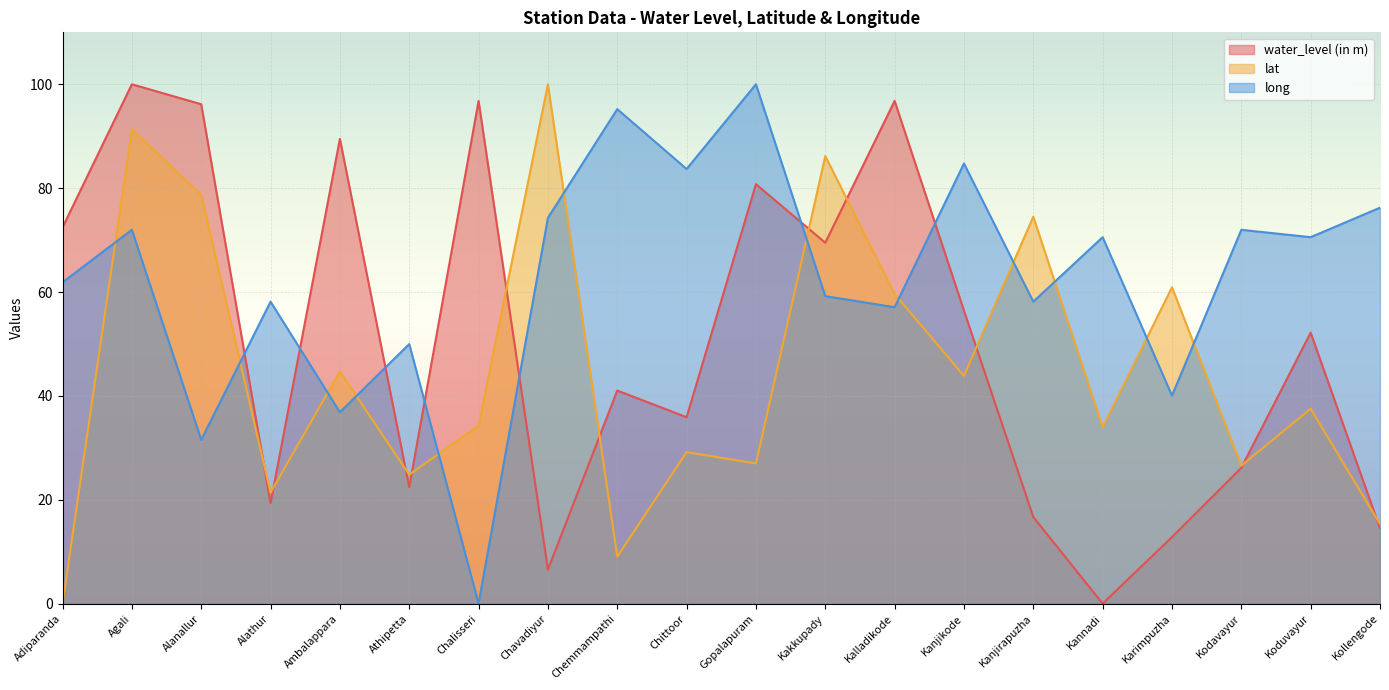

Which series has the largest total across all categories?

long